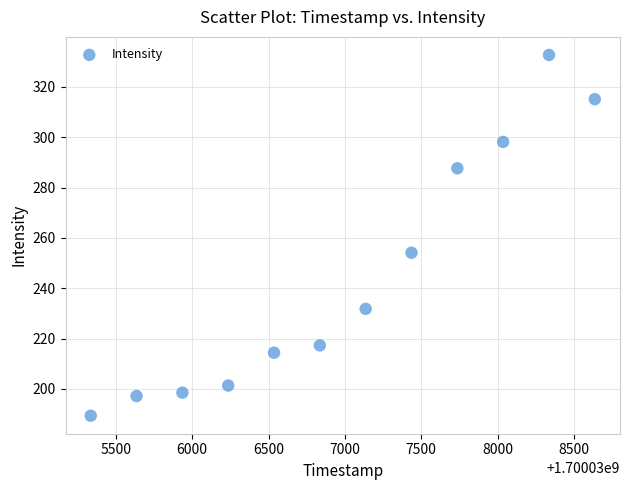

What Y value in the scatter plot is closest to 261?

254.1